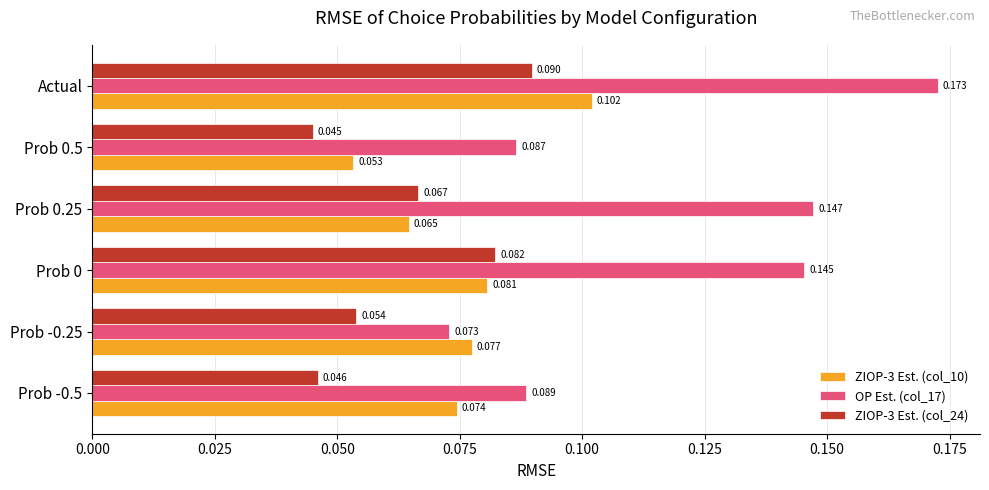

Is the value of ZIOP-3 Est. (col_10) at Prob -0.5 greater than the value of ZIOP-3 Est. (col_24) at Prob -0.5?

Yes